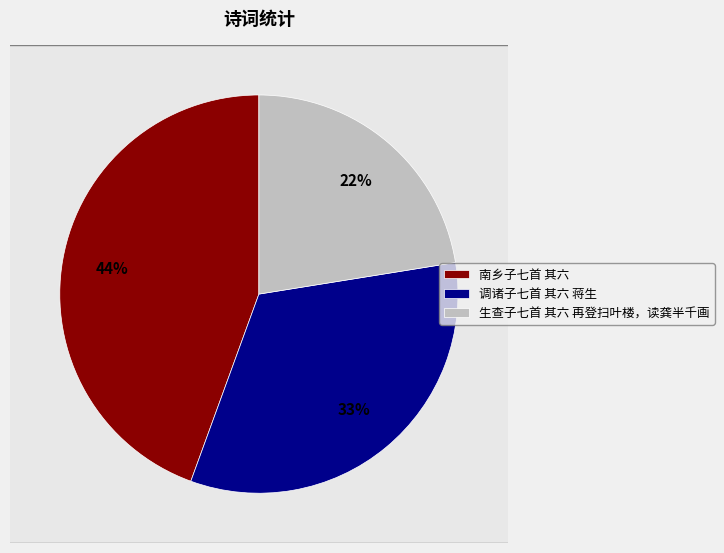

The 调诸子七首 其六 蒋生 slice represents 46% of the pie. True or false?

False